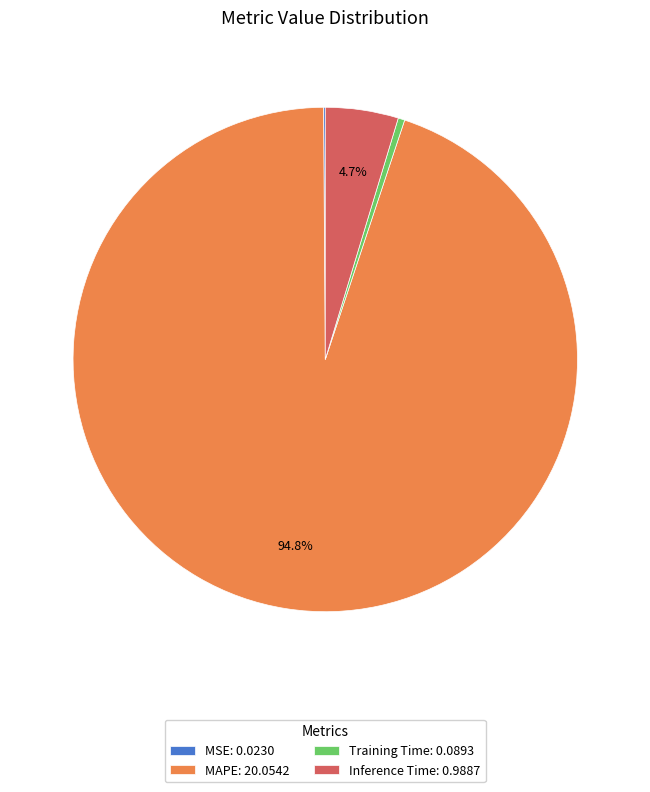

What percentage is NOT represented by Inference Time: 0.9887?

95.3%